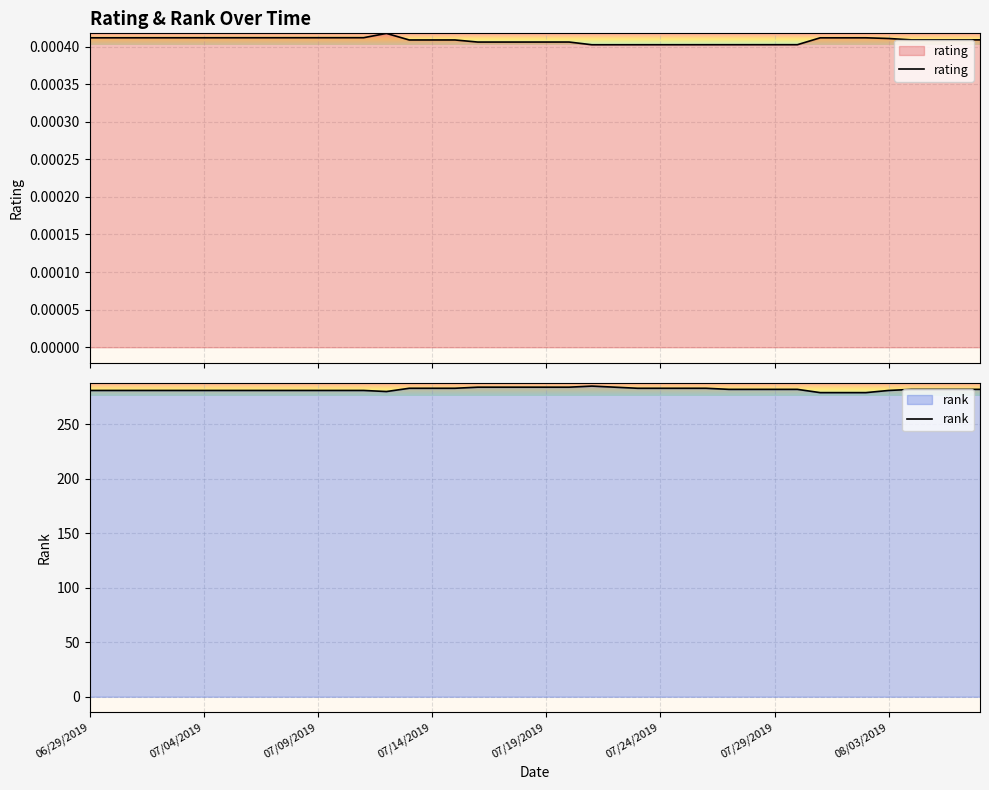

True or false: rating and rank cross at least once.

False